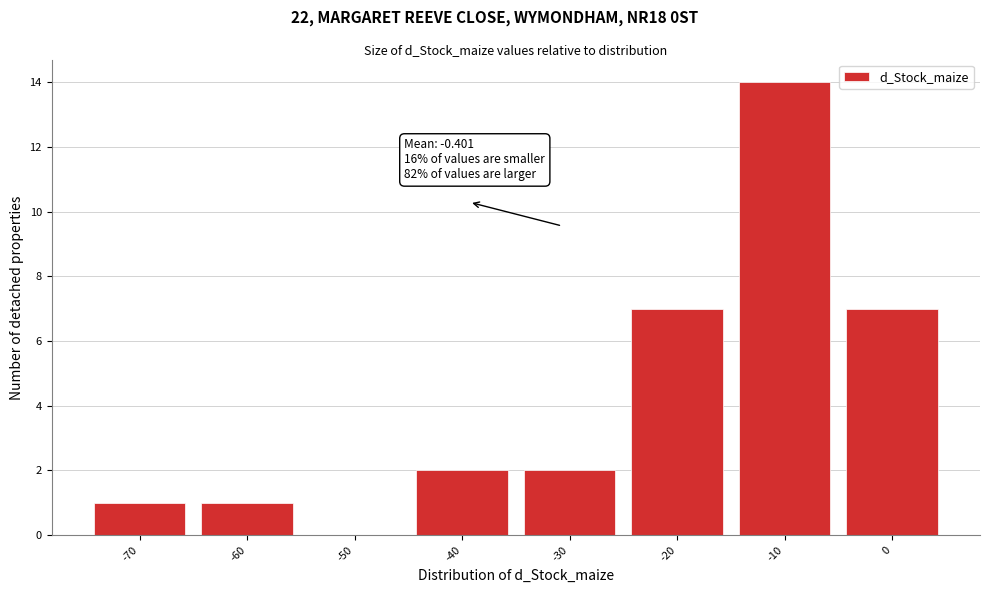

Reading left to right, what are all the values shown in this chart?

-70=1	-60=1	-50=0	-40=2	-30=2	-20=7	-10=14	0=7